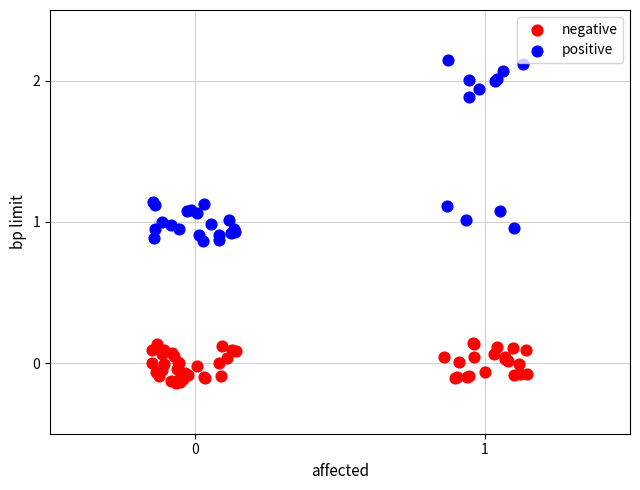

Which series contains the lowest Y value?

negative